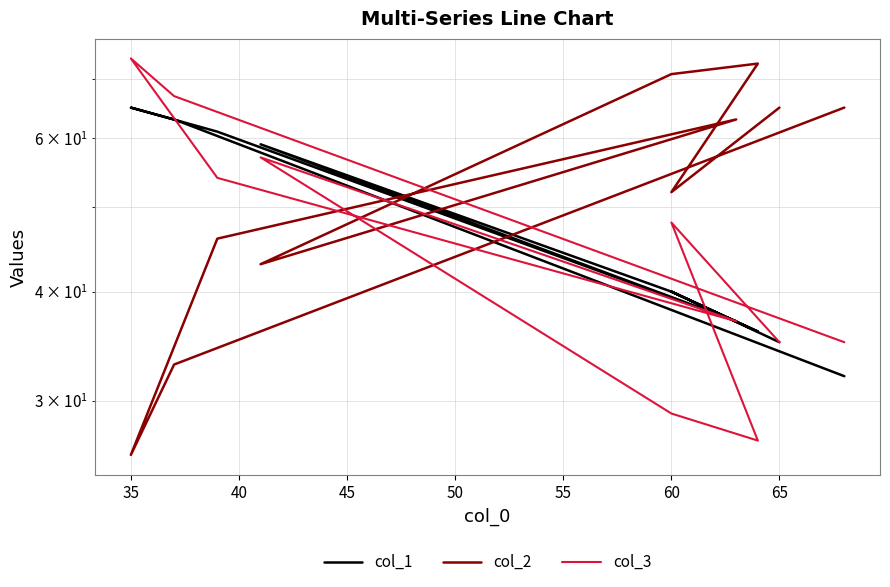

Which series has the largest range (max minus min)?

col_2